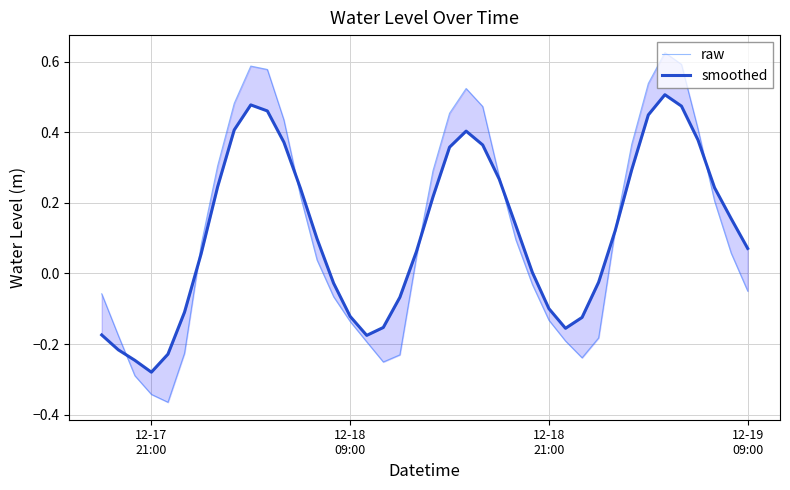

Rank the series by their maximum value, from highest to lowest.

raw, smoothed